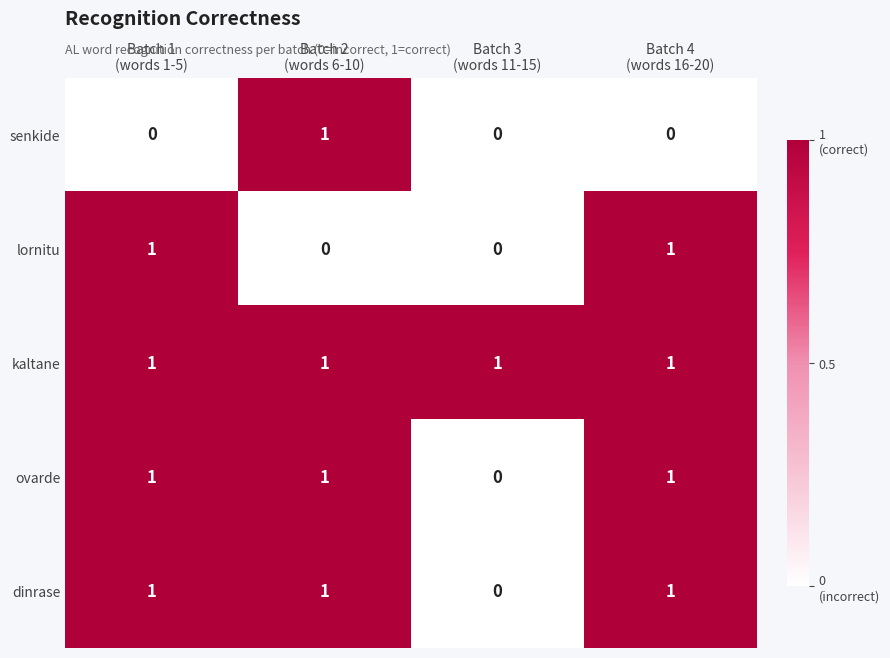

Which series has the largest total across all categories?

kaltane